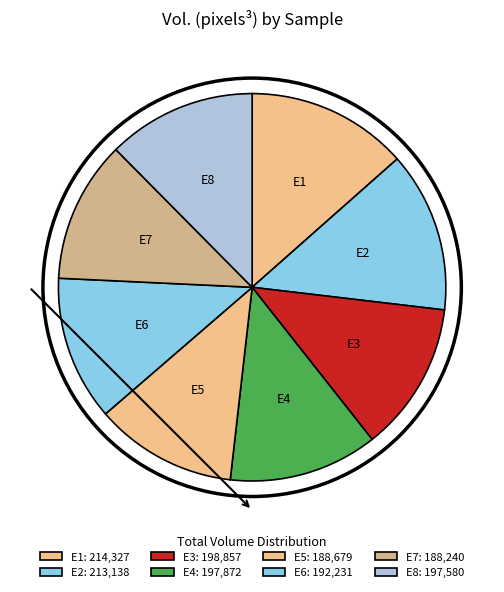

The E7 slice represents 4% of the pie. True or false?

False